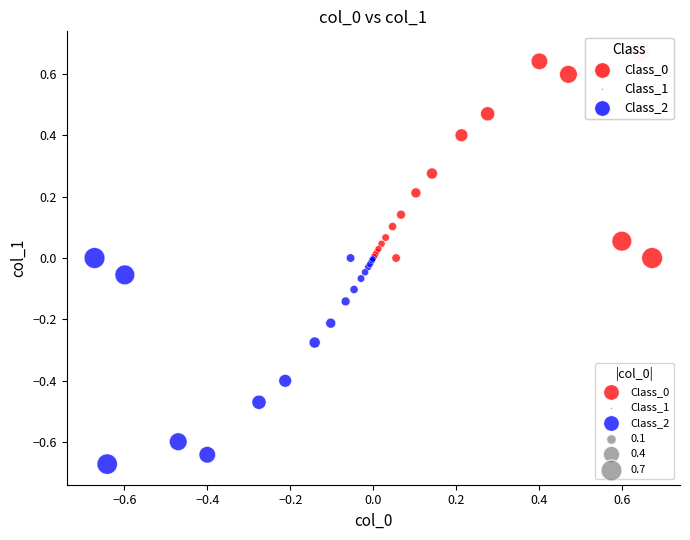

Which series reaches the minimum Y coordinate?

Class_2